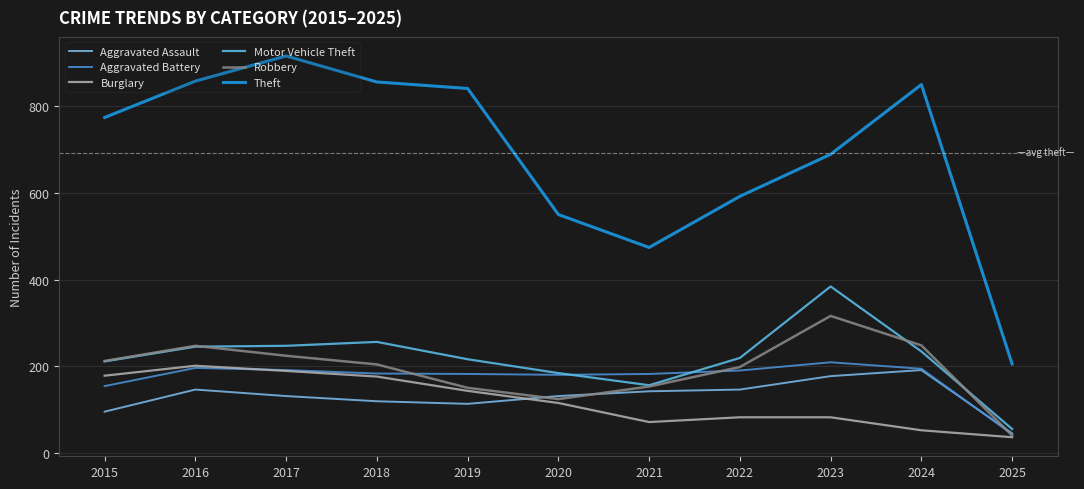

What is the difference between the Burglary values at 2022 and 2024?

30